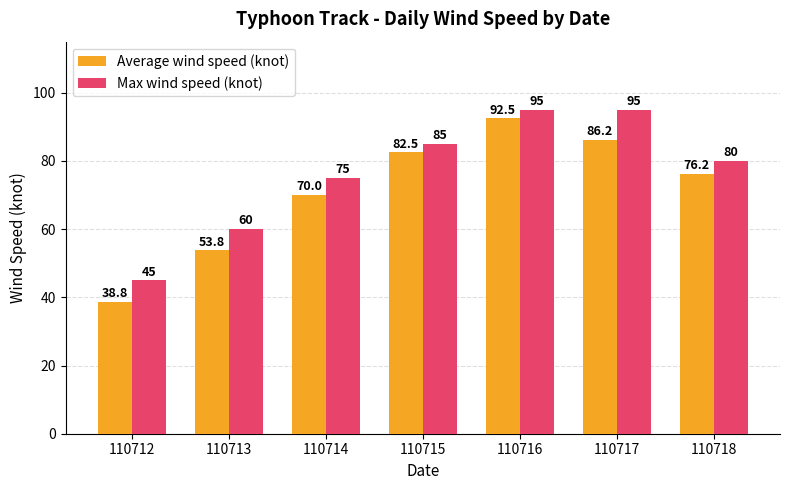

What is the maximum value shown in the chart?

95.0